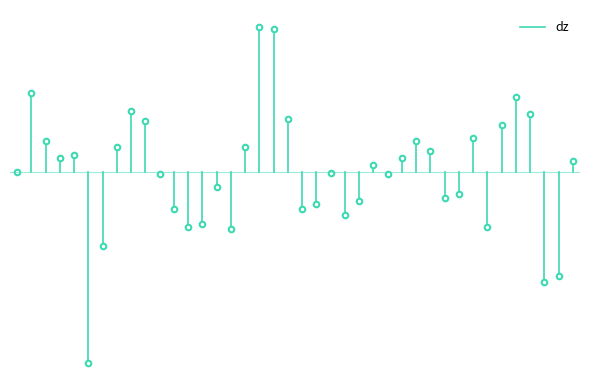

True or false: the data has more than 1 interior local peaks.

True